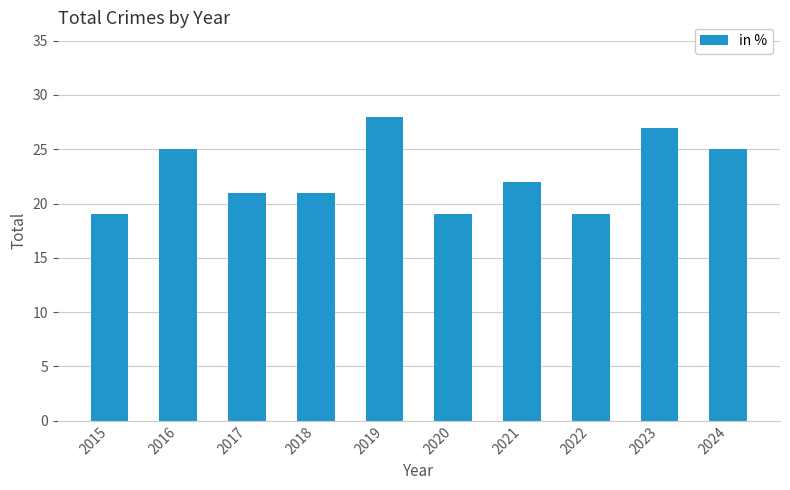

The chart shows a value of 19 at 2020. True or false?

True